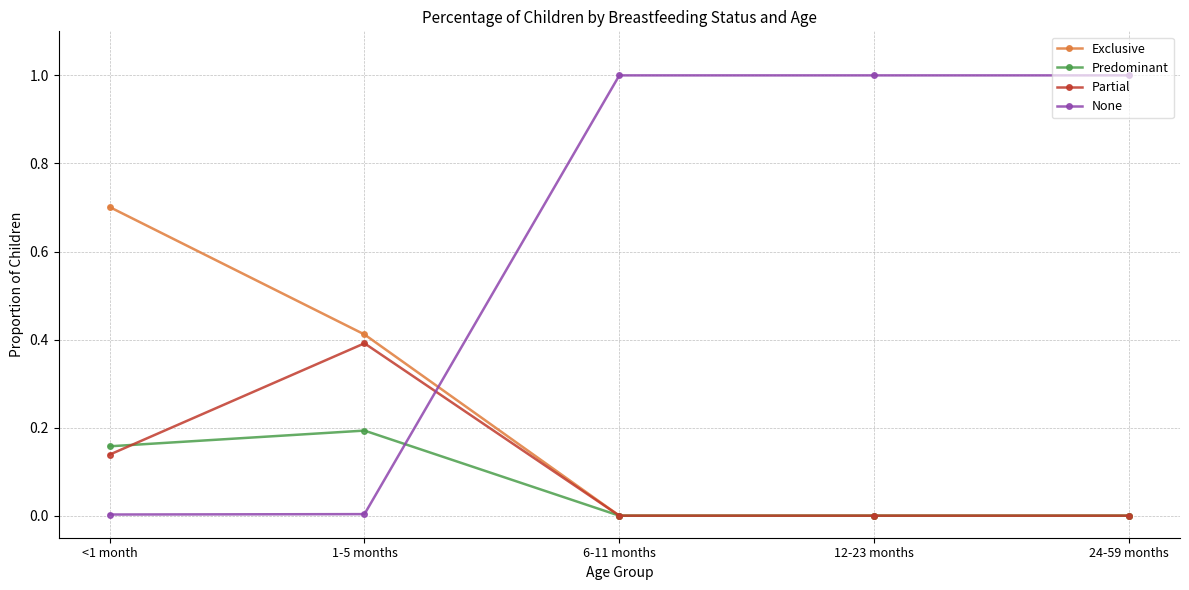

What is the spread (max minus min) of values at <1 month?

0.7